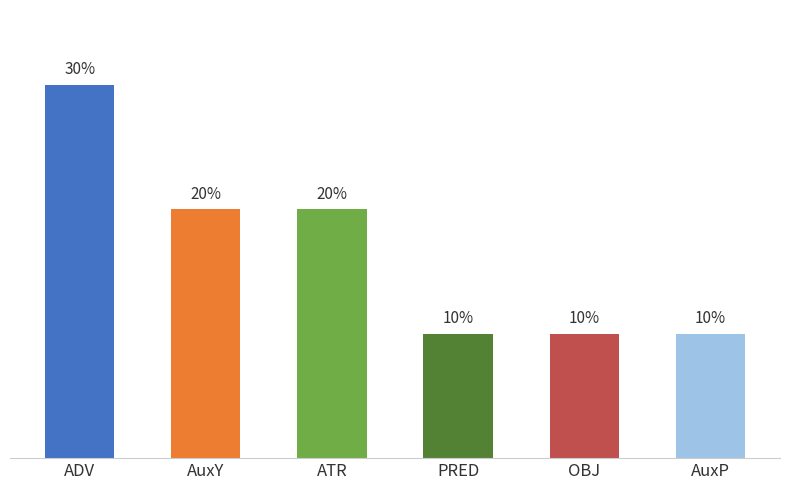

Which label corresponds to the largest value in the chart?

ADV